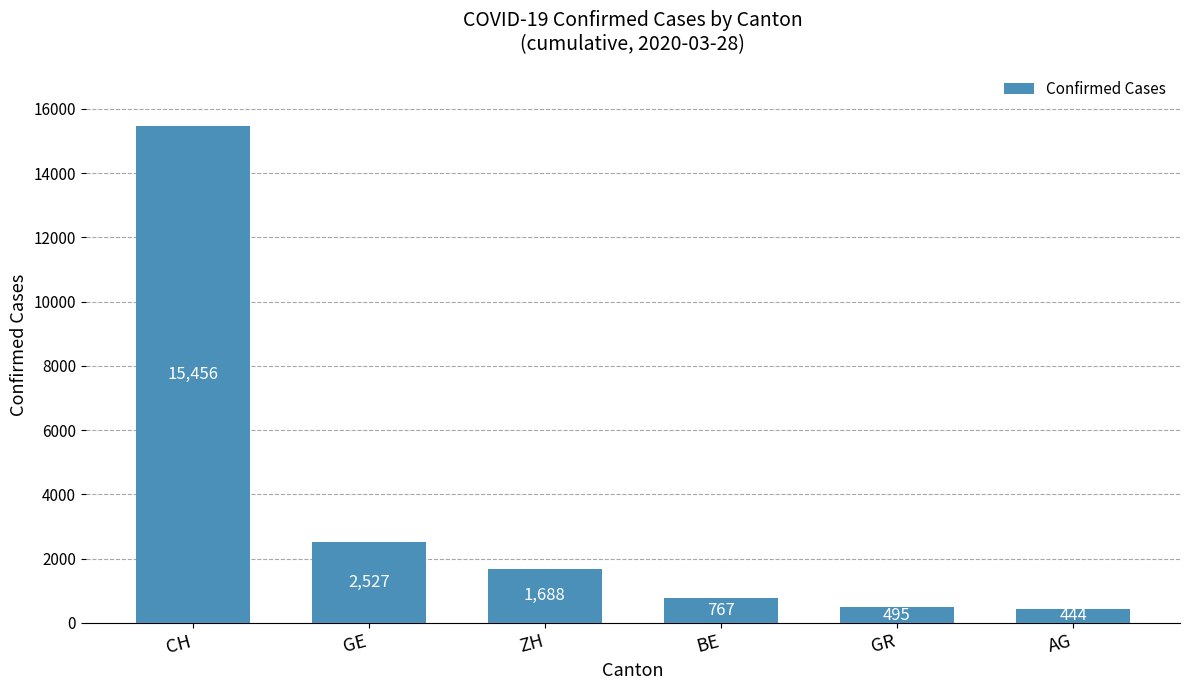

What is the sum of all values?

21377